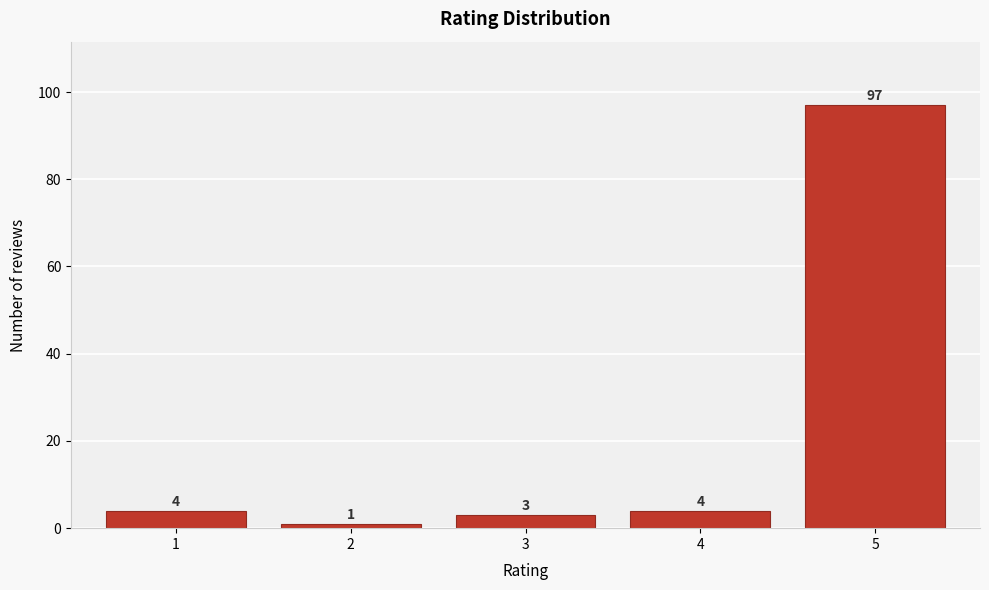

Reading left to right, list all the values displayed in this chart.

1=4	2=1	3=3	4=4	5=97